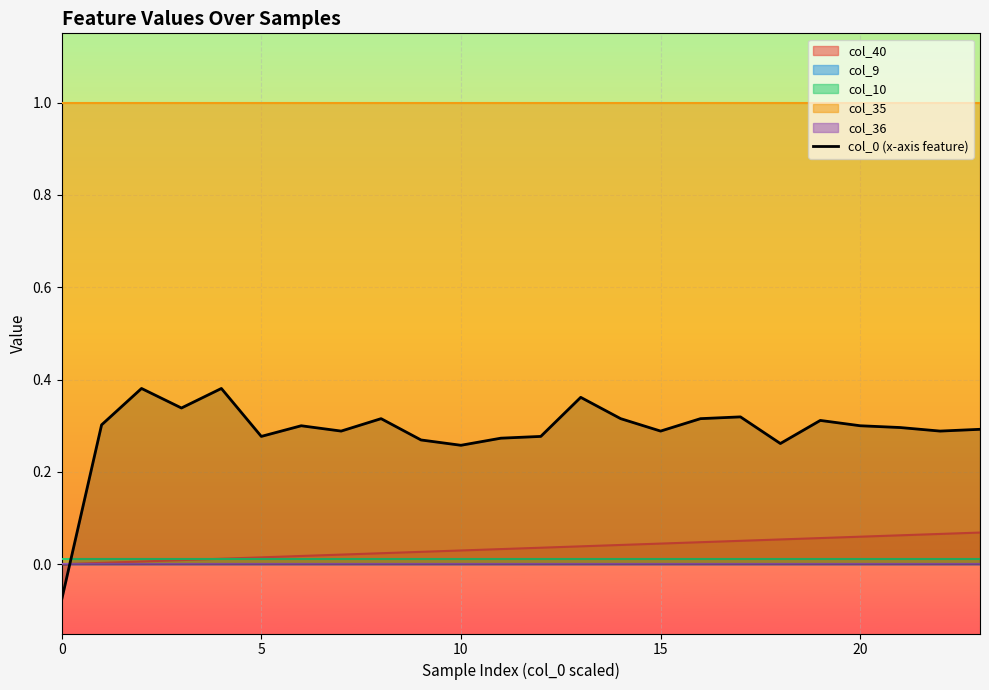

Count the number of categories in the chart.

24